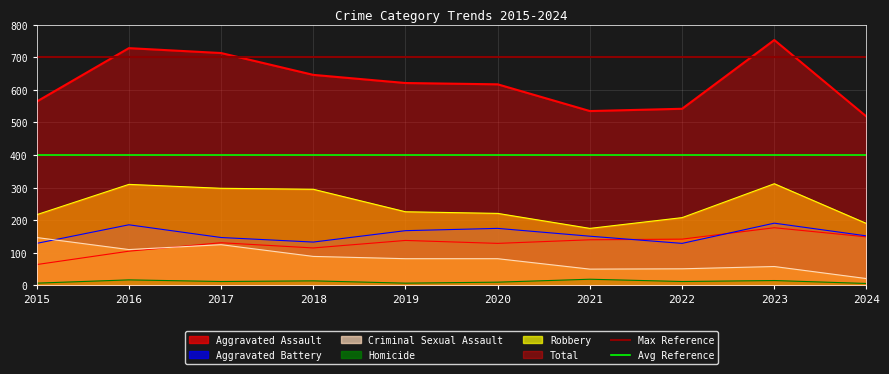

Read the Avg Reference value at 2015.

400